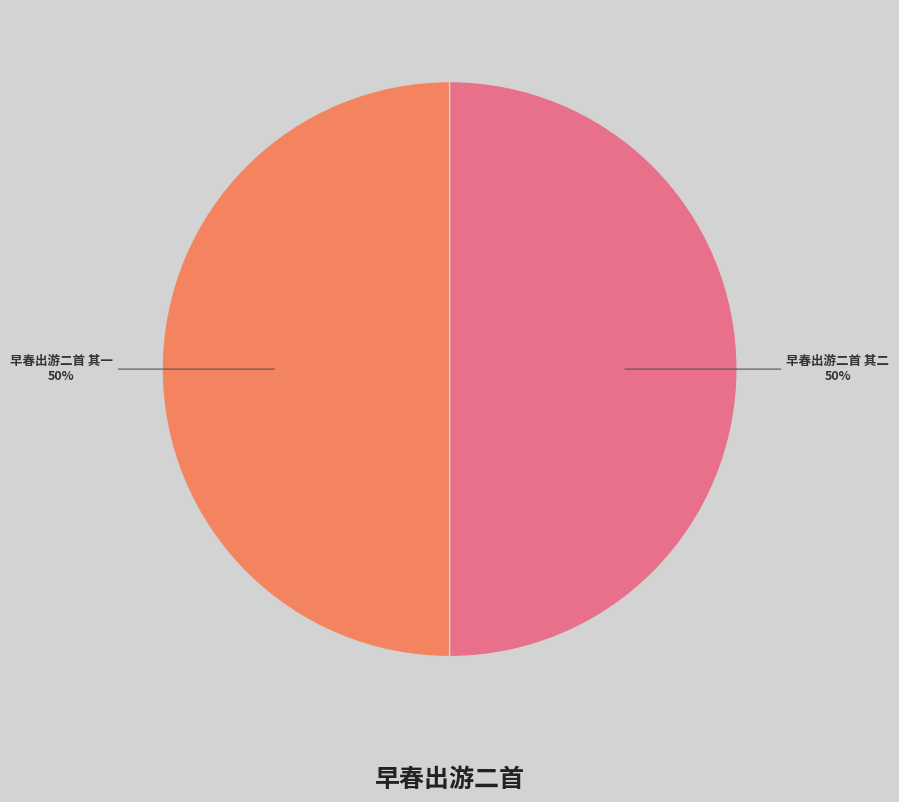

To the nearest percent, what portion does 早春出游二首 其二 represent?

50%